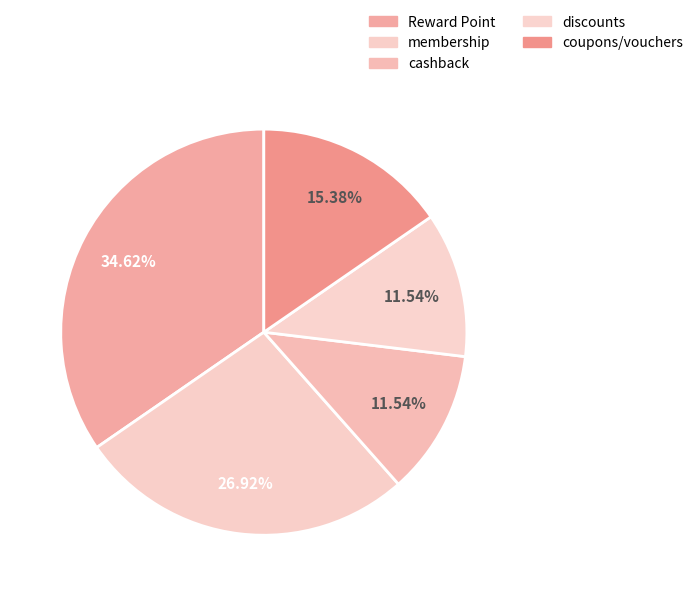

Combined, what portion of the pie is Reward Point and membership?

61.5%